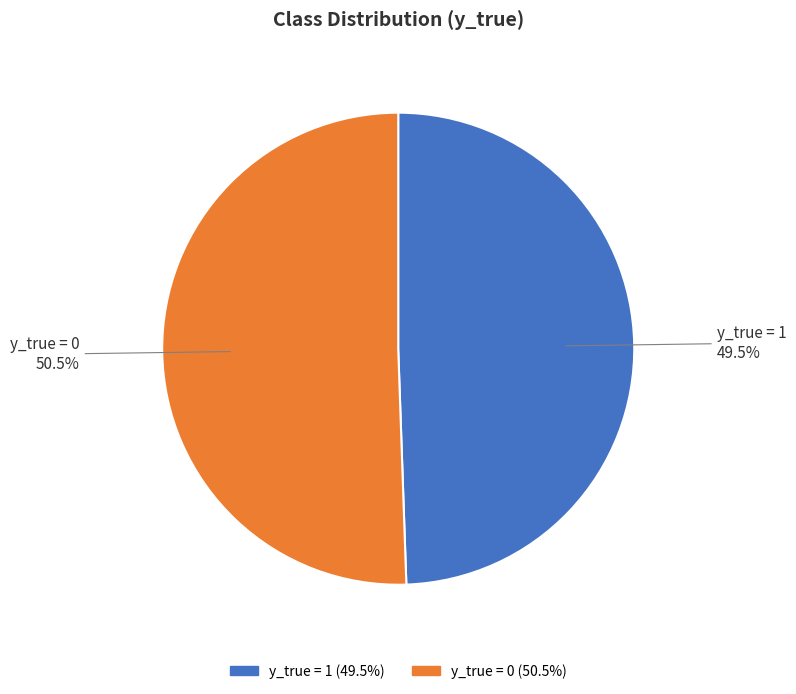

What percentage do y_true = 1 and y_true = 0 together represent?

100.0%